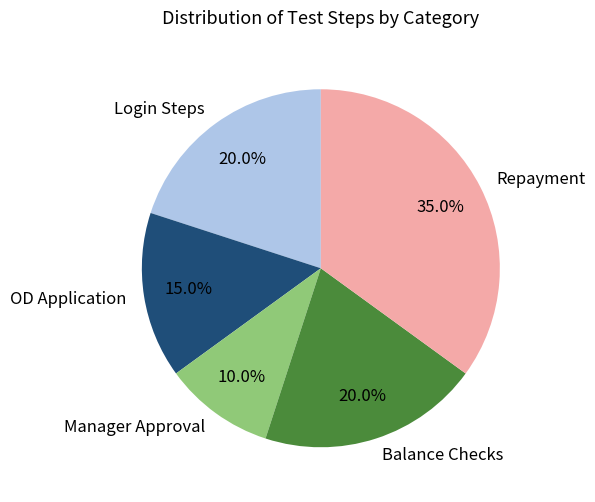

Does Manager Approval account for over 50% of the chart?

No